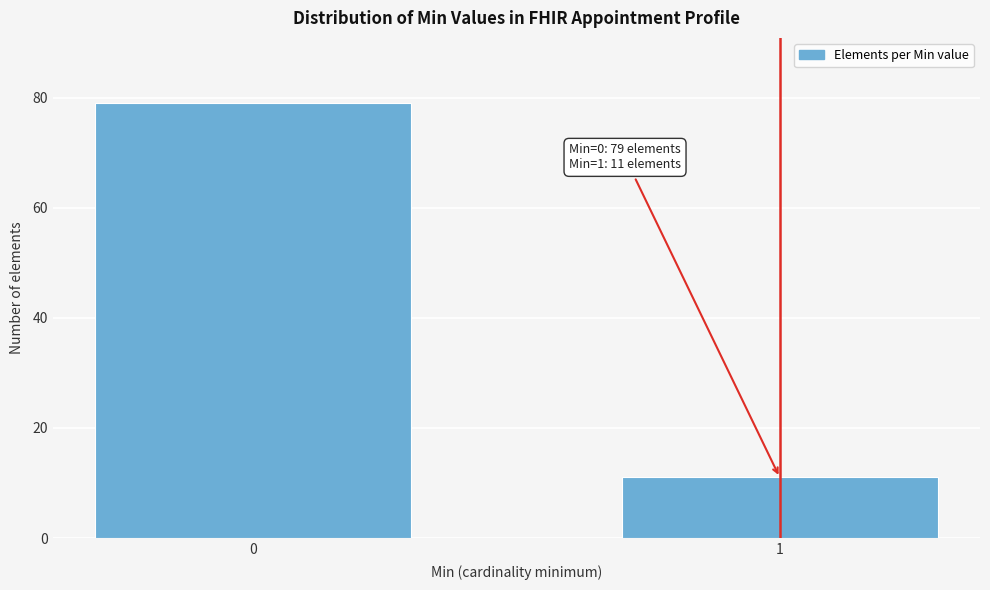

Reading left to right, transcribe all the data shown in this chart.

0=79	1=11